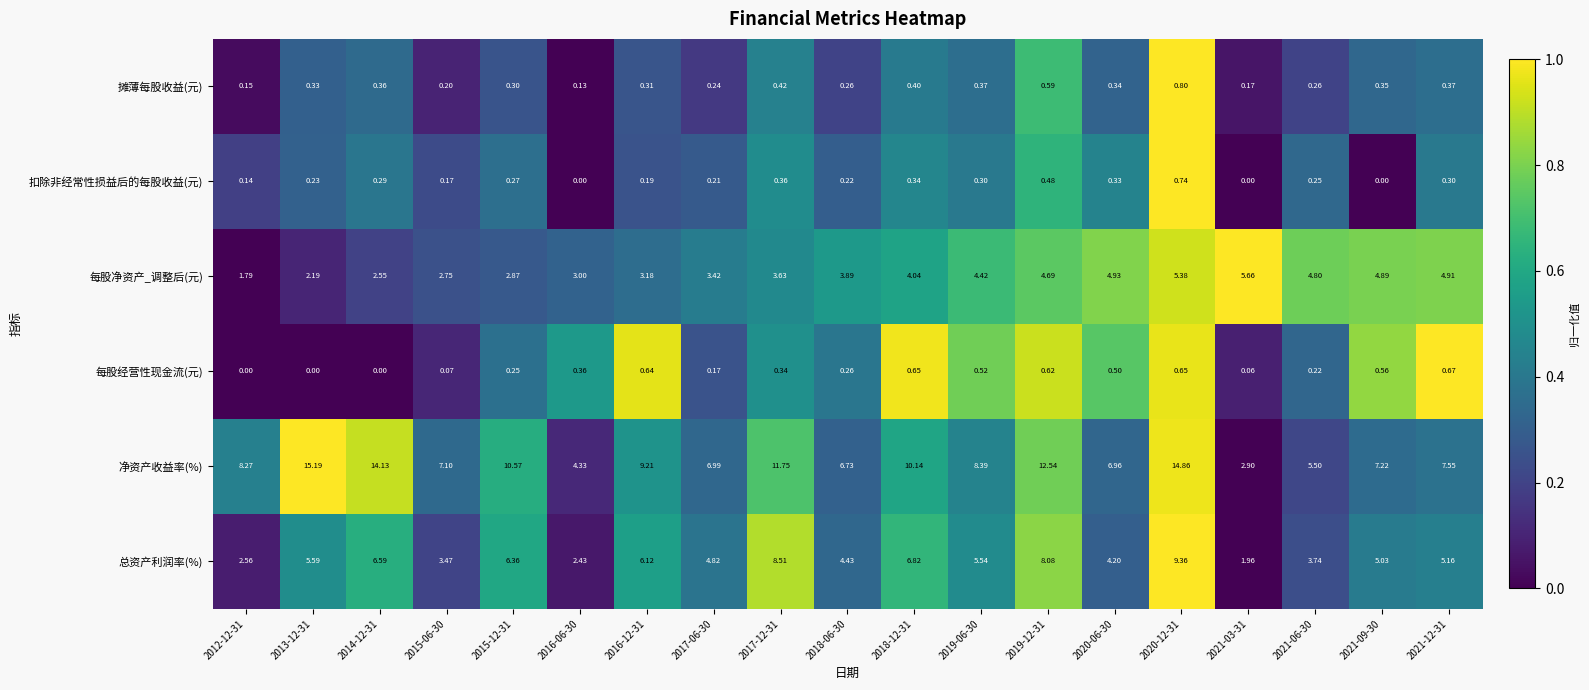

Which series has the widest spread of values?

净资产收益率(%)